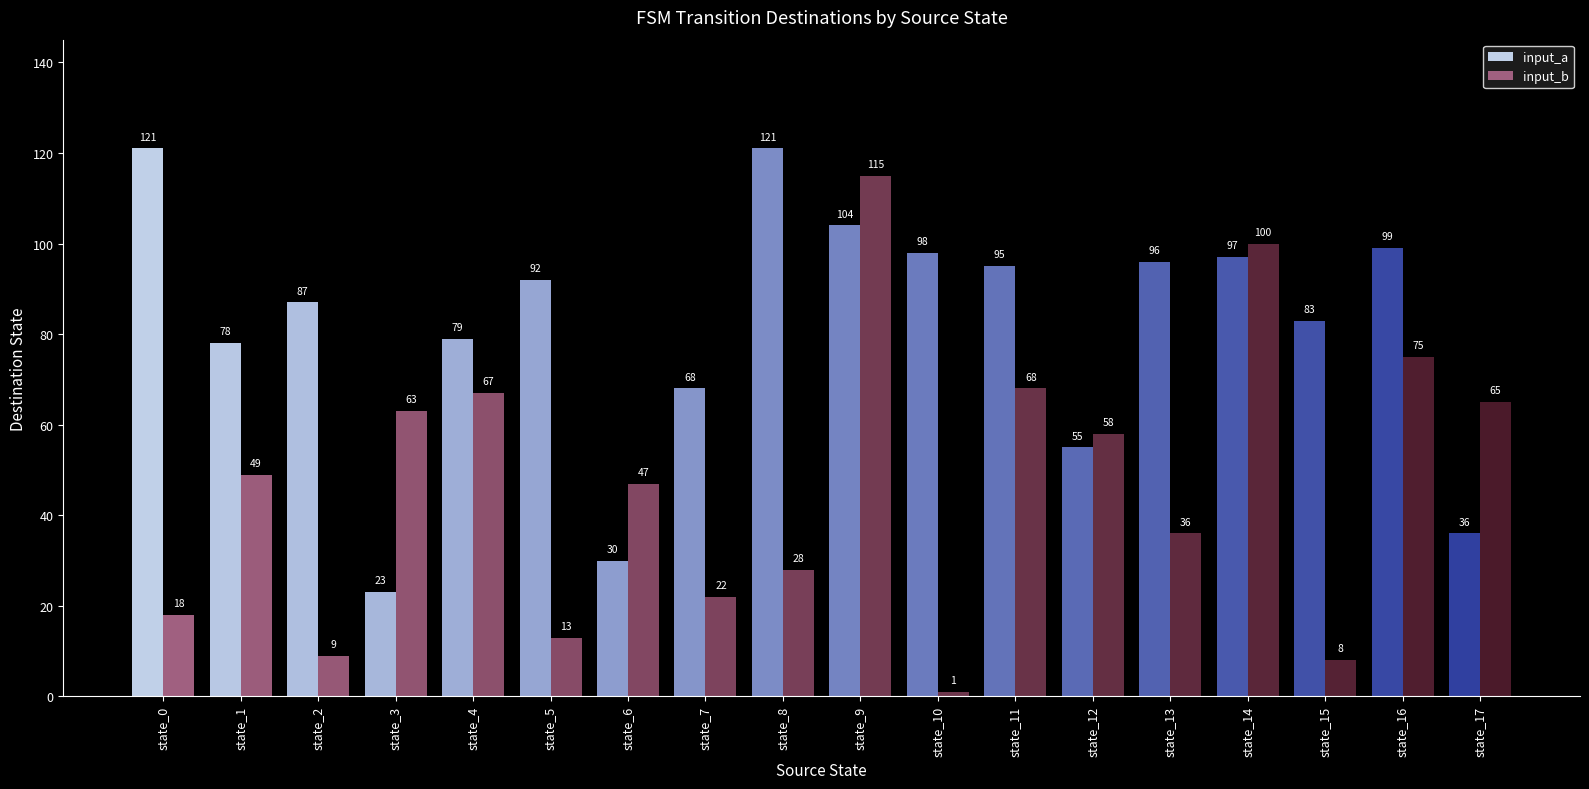

What is the sum of the input_b values at state_4 and state_13?

103